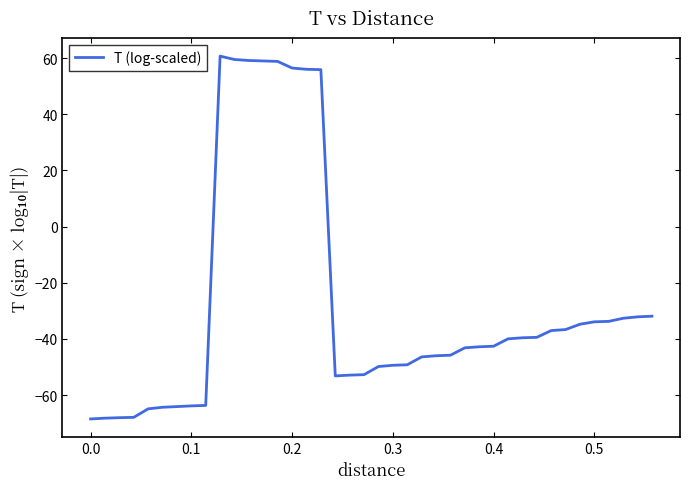

What is the smallest value displayed?

-68.5